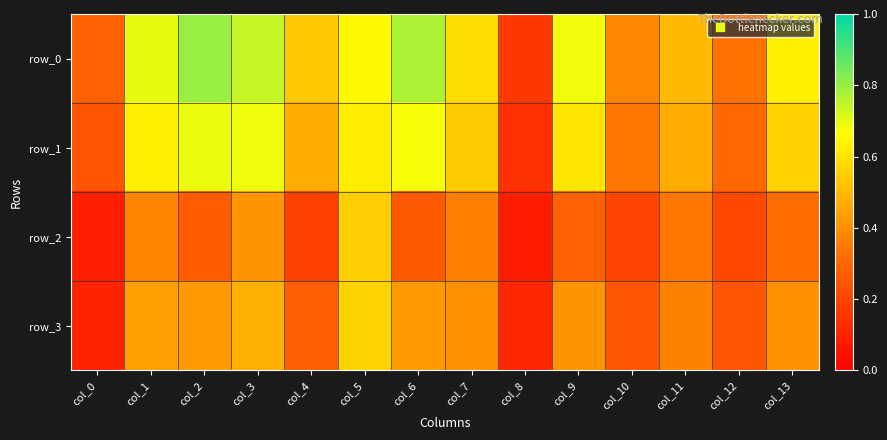

What is the average value of the row_0 series?

0.6